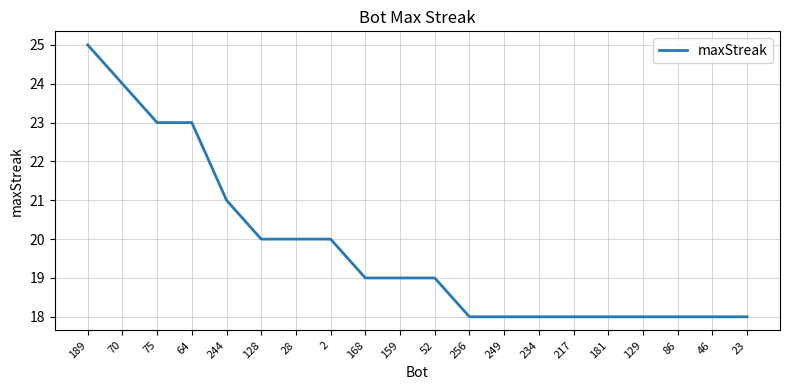

What is the approximate value at 128?

20